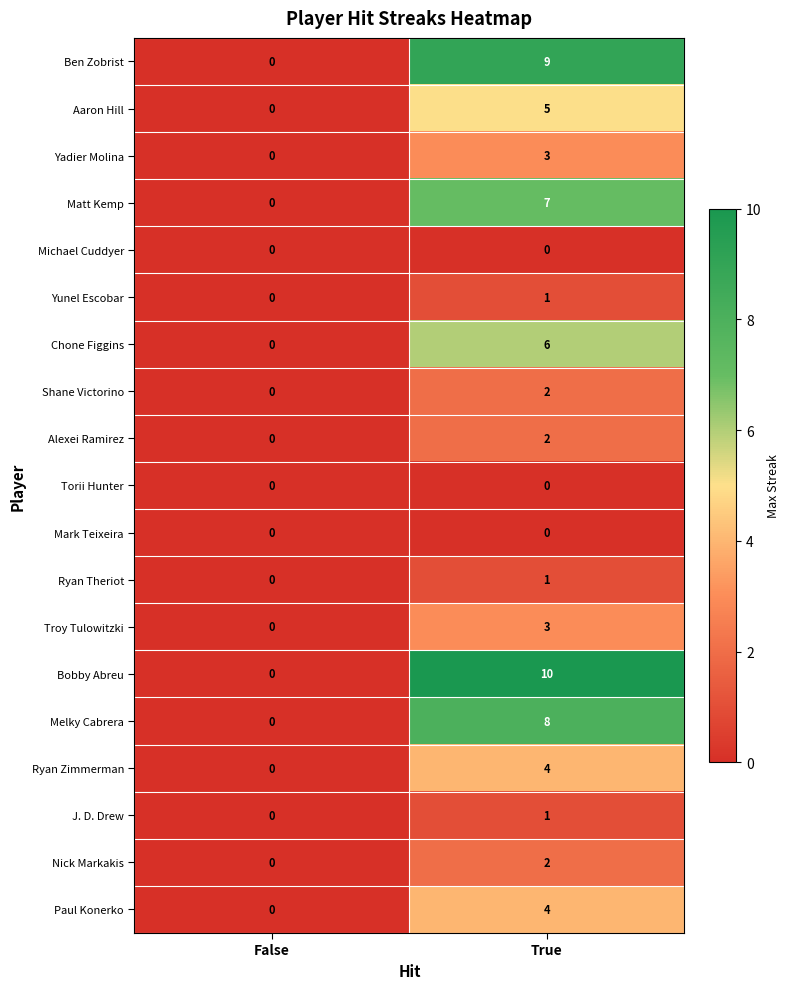

Between False and True, which series saw the biggest shift?

Bobby Abreu